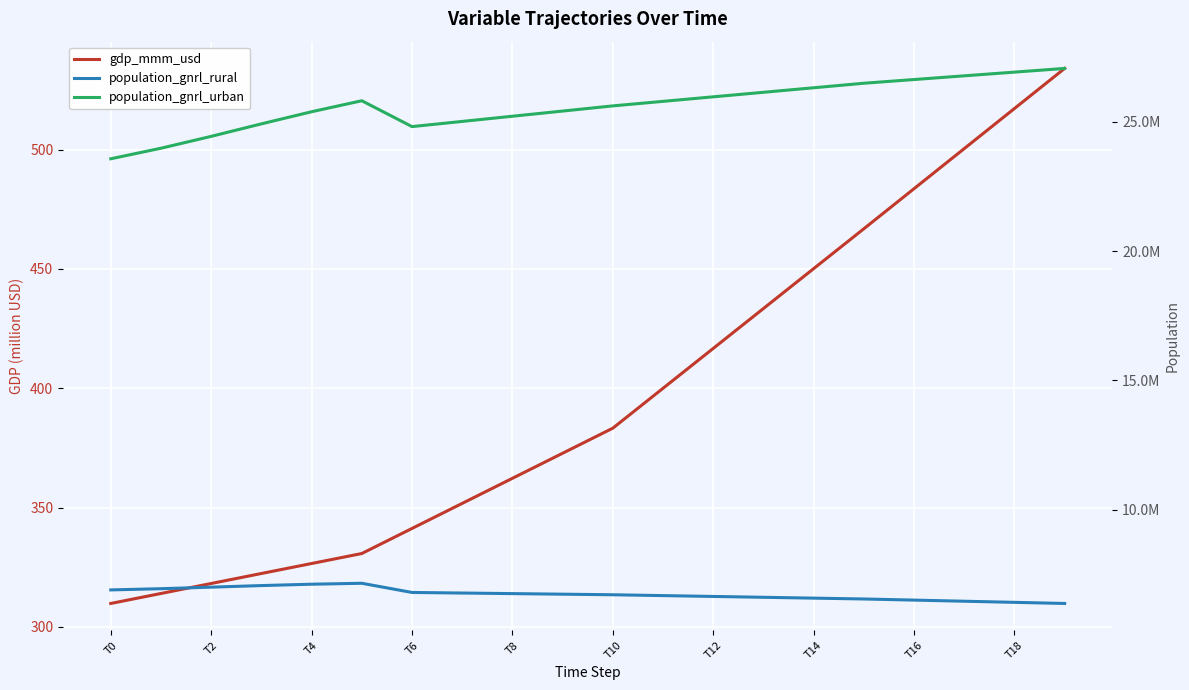

What is the label of the 11th point from the left?

T10